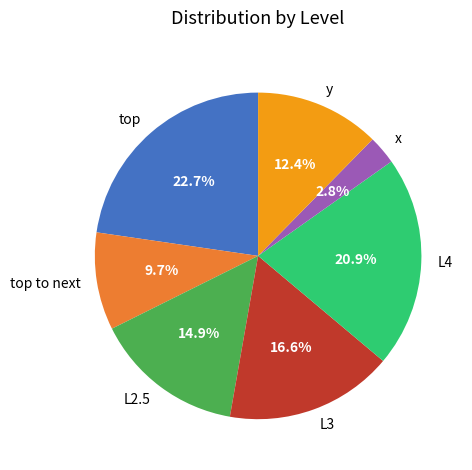

Is there a majority slice in this chart?

No